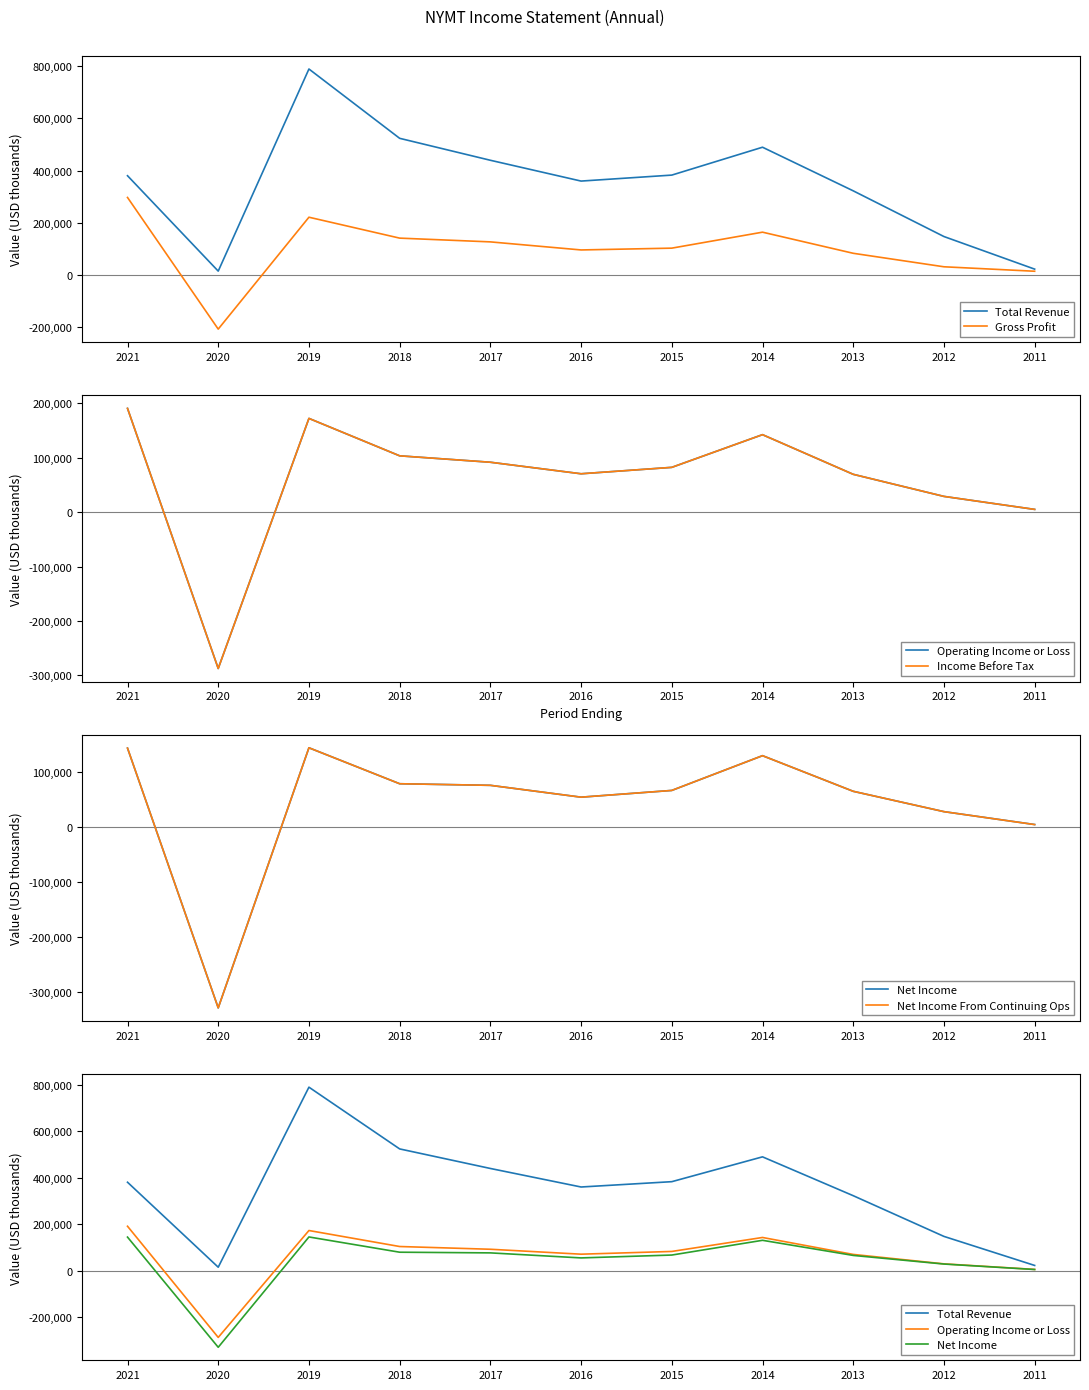

At how many categories does at least one series exceed 518486?

2